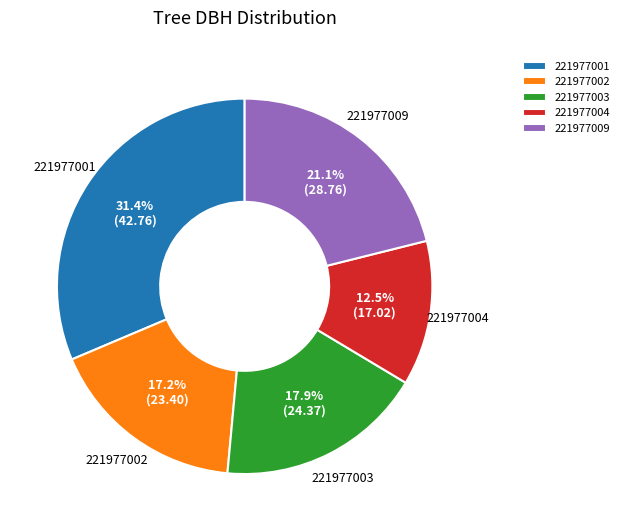

Approximately how many times larger is the value at 221977004 compared to 221977003?

0.7